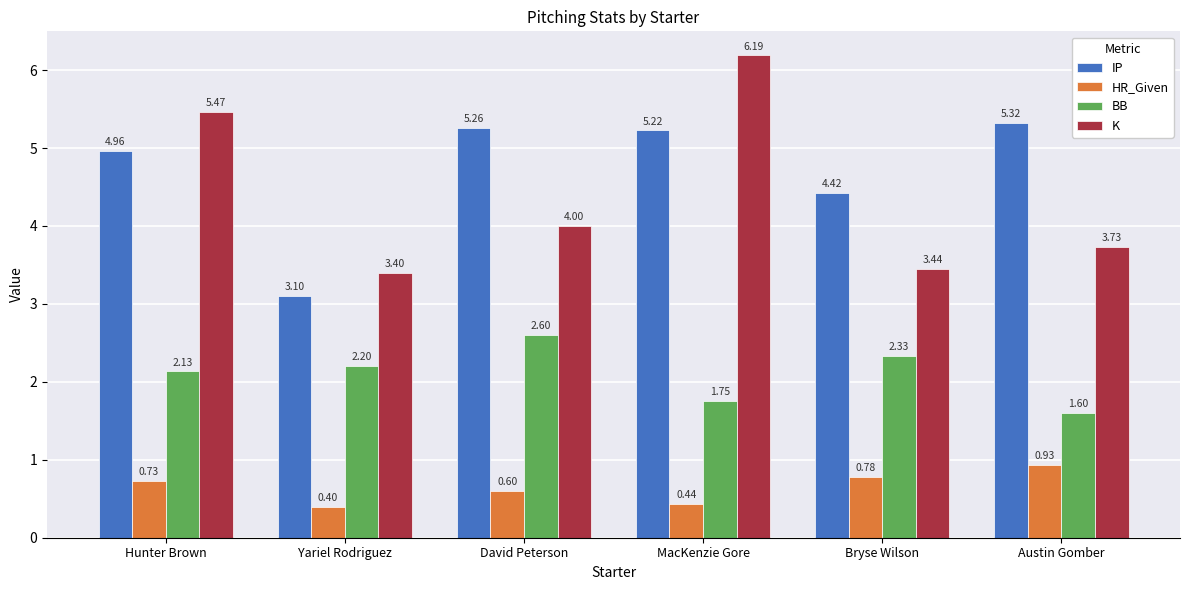

What is the minimum value shown in the chart?

0.4